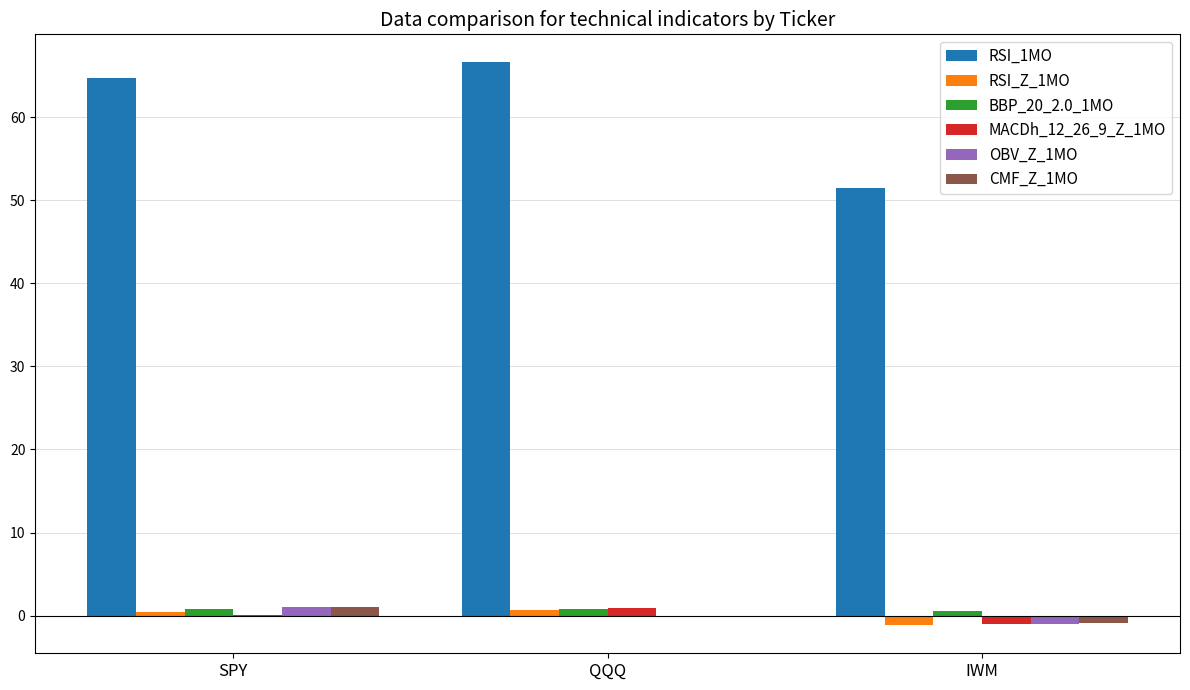

Are the bars grouped side by side (vs. stacked)?

Yes